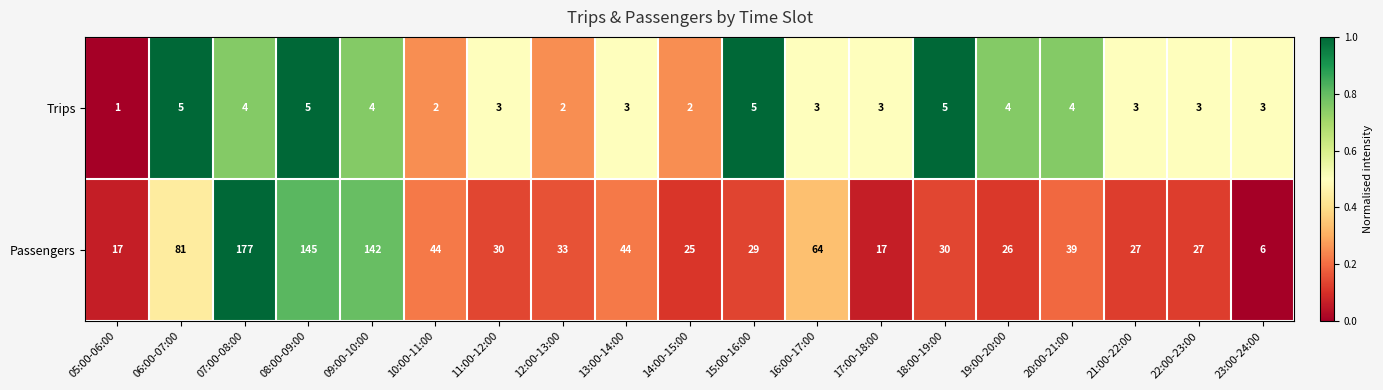

Rank the series at 15:00-16:00 from lowest to highest value.

Trips, Passengers